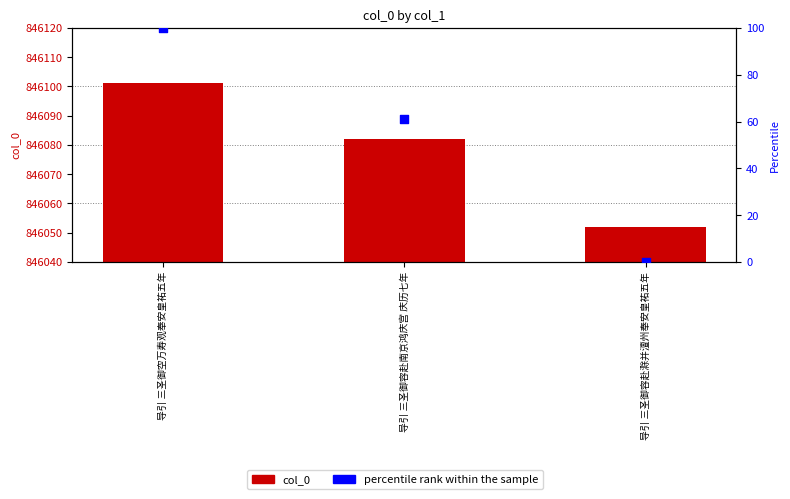

What are all the series names shown in the legend?

col_0, percentile rank within the sample